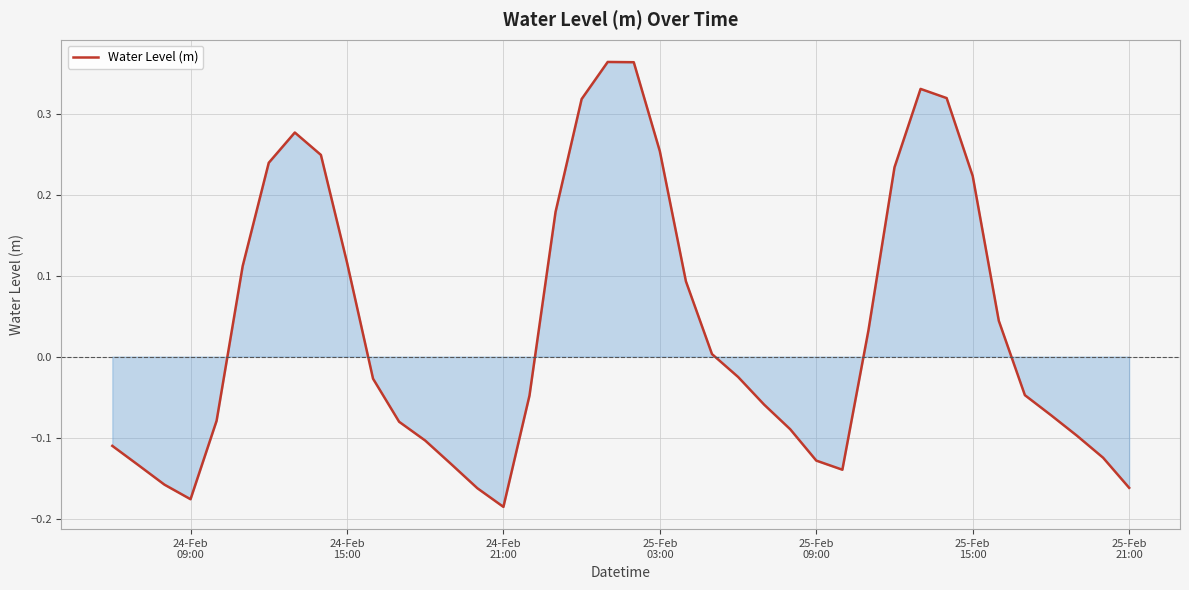

What is the difference between the maximum and minimum values?

0.5